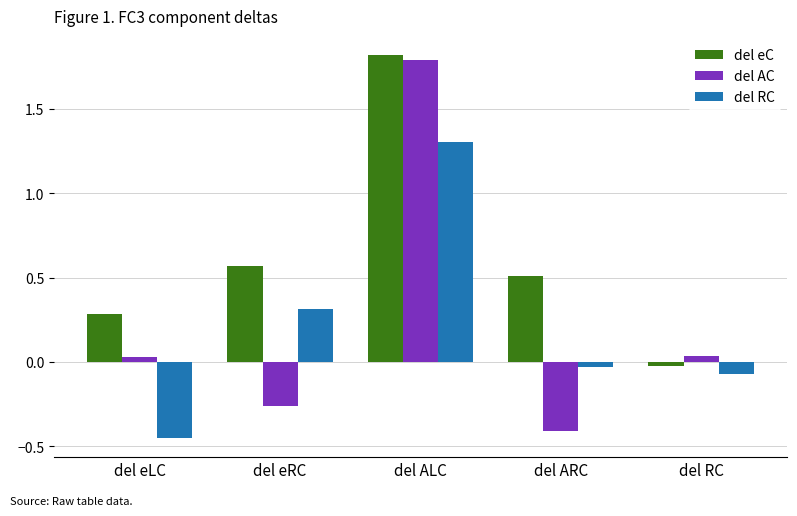

True or false: del eC has a value of 0.3 at del eLC.

True